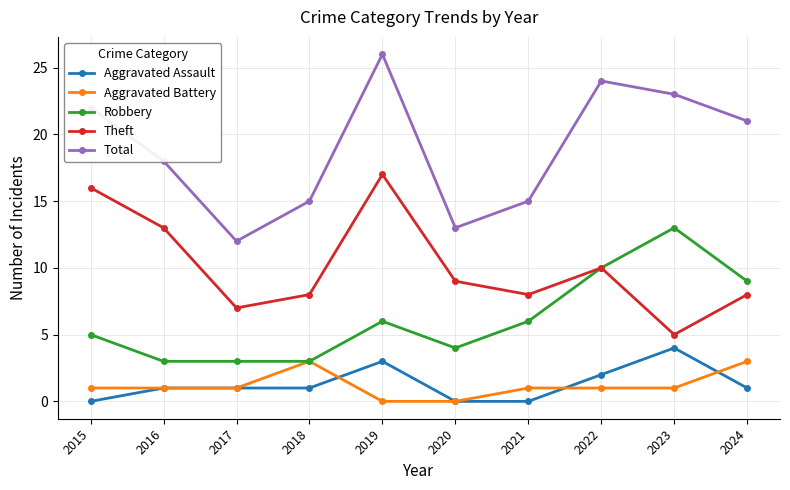

Where is the first local maximum for Theft?

2019